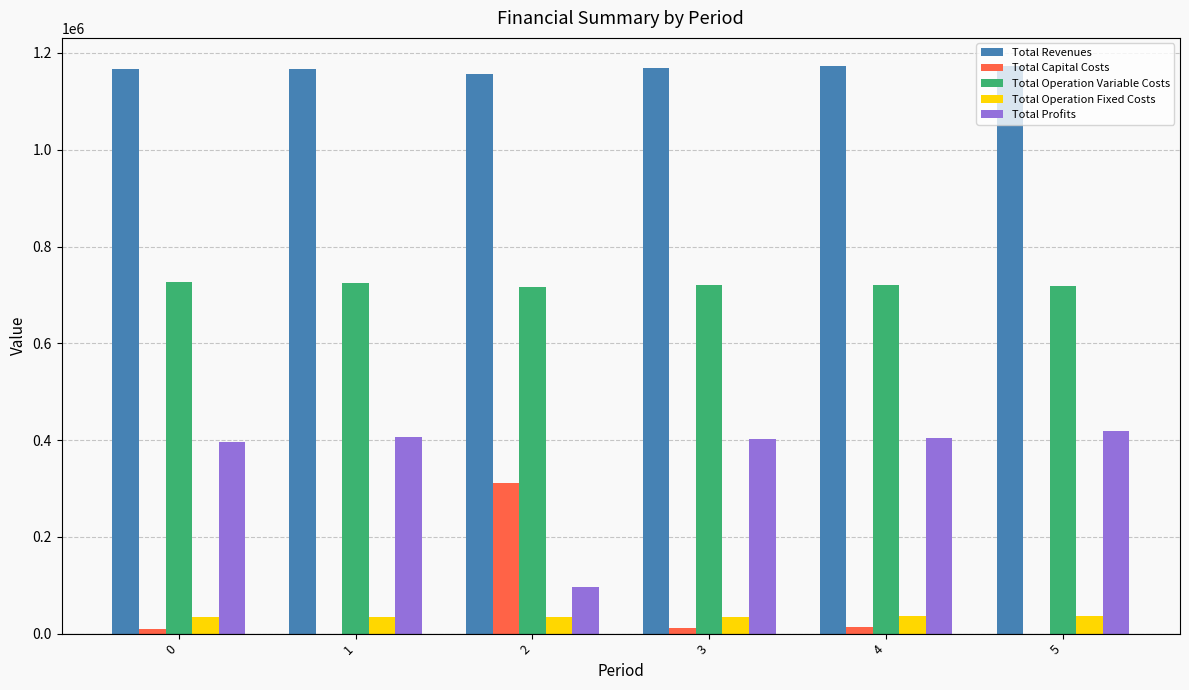

How many data points in Total Profits are above 403286?

3